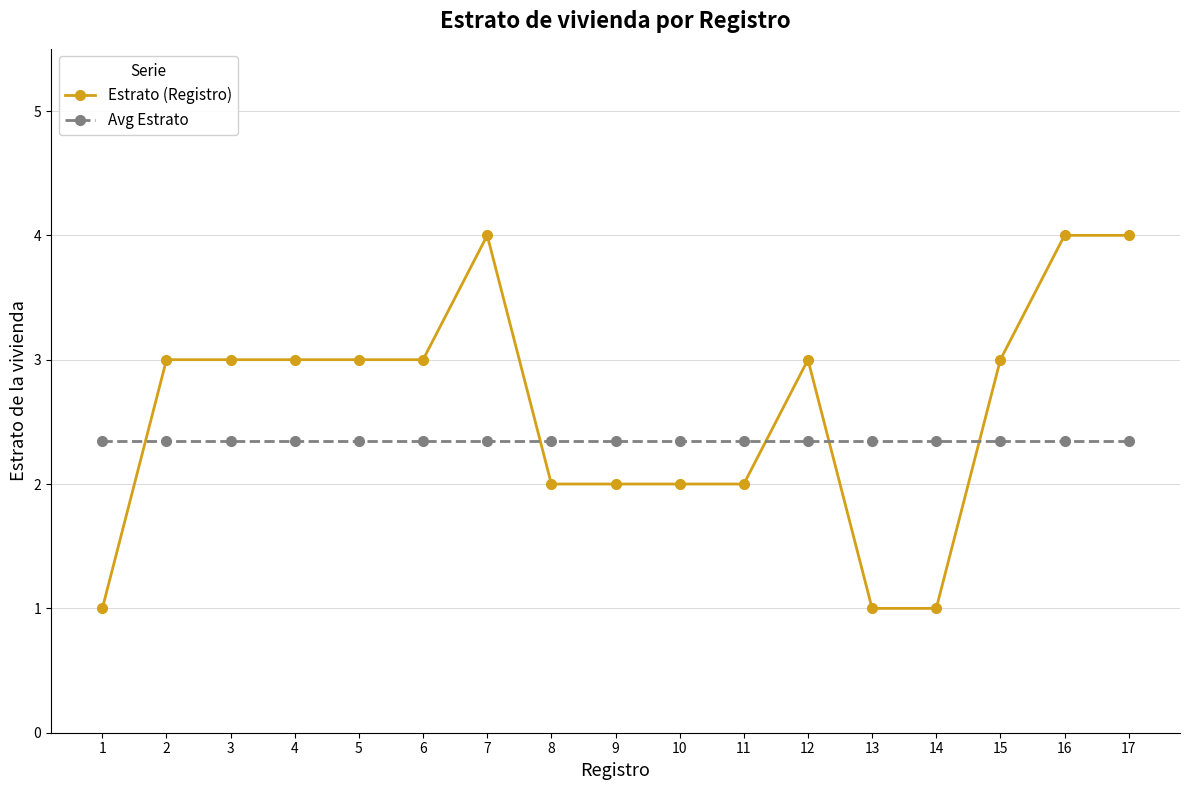

The Avg Estrato series shows 1.2 at 10. True or false?

False